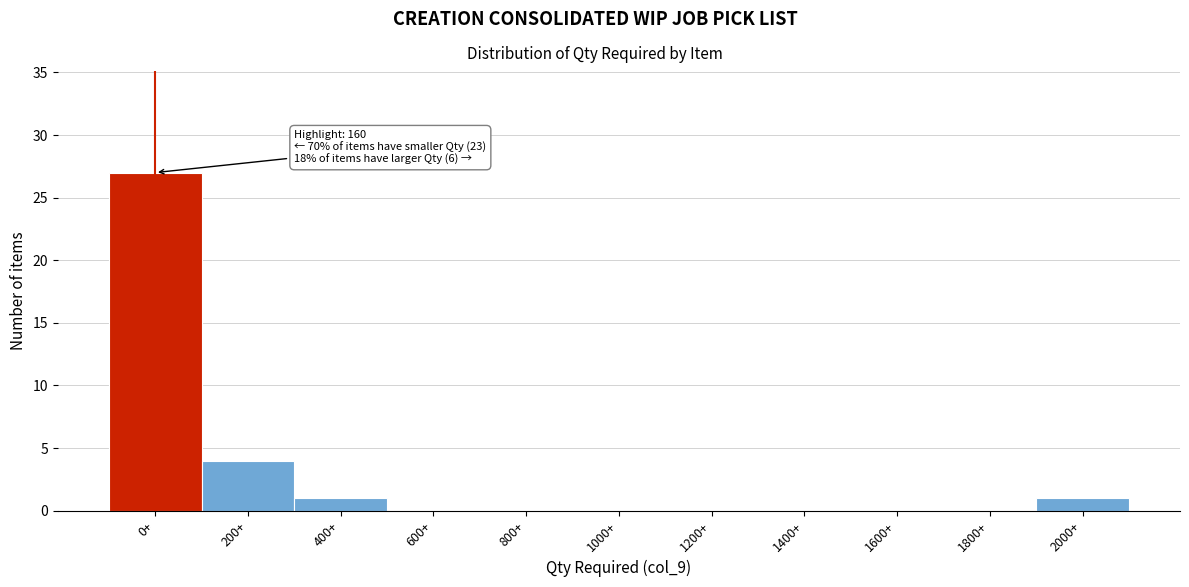

Reading right to left, transcribe all the data shown in this chart.

2000+=1	1800+=0	1600+=0	1400+=0	1200+=0	1000+=0	800+=0	600+=0	400+=1	200+=4	0+=27